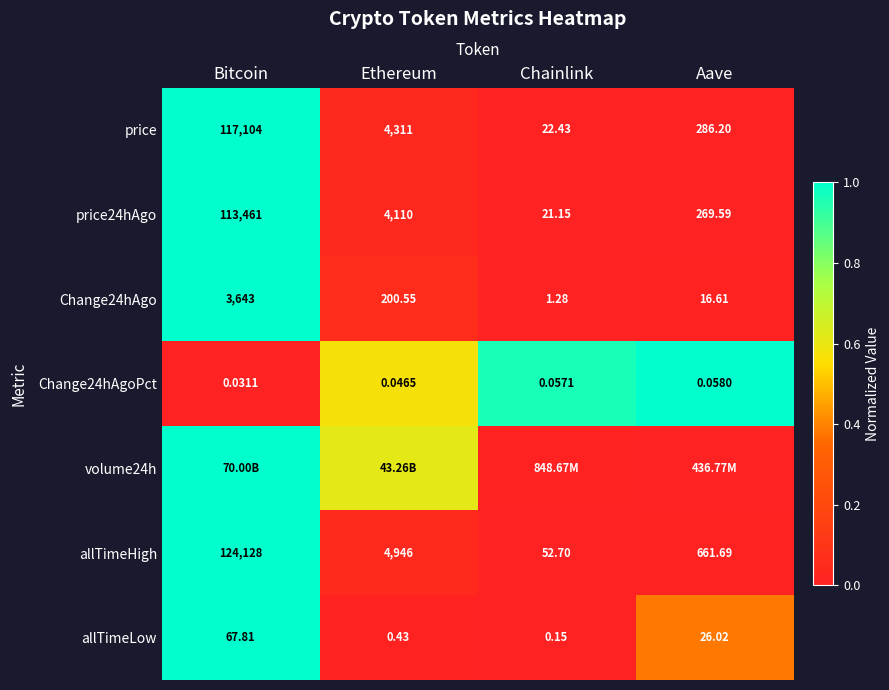

The allTimeLow series shows 0.3 at Bitcoin. True or false?

False